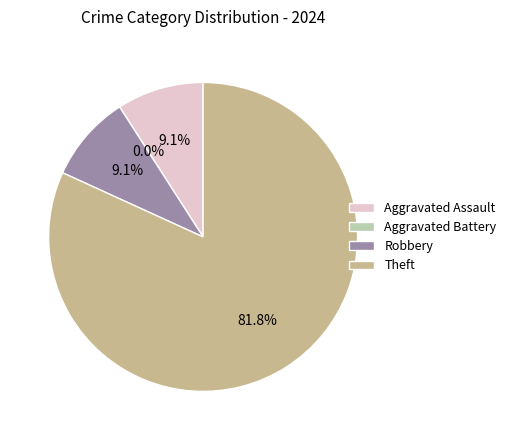

How many slices are in this pie chart?

4